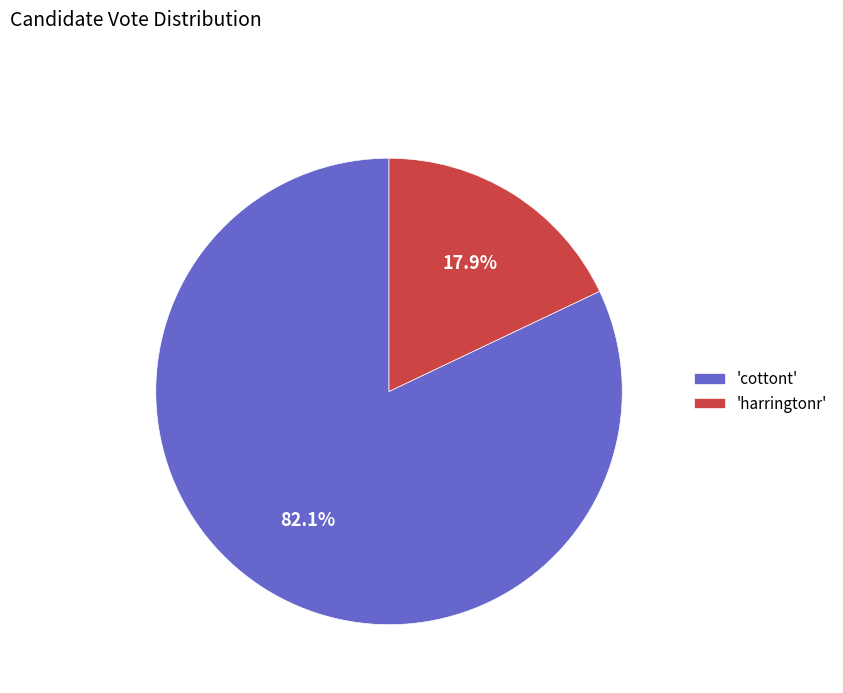

Between 'harringtonr' and 'cottont', which is larger?

'cottont'